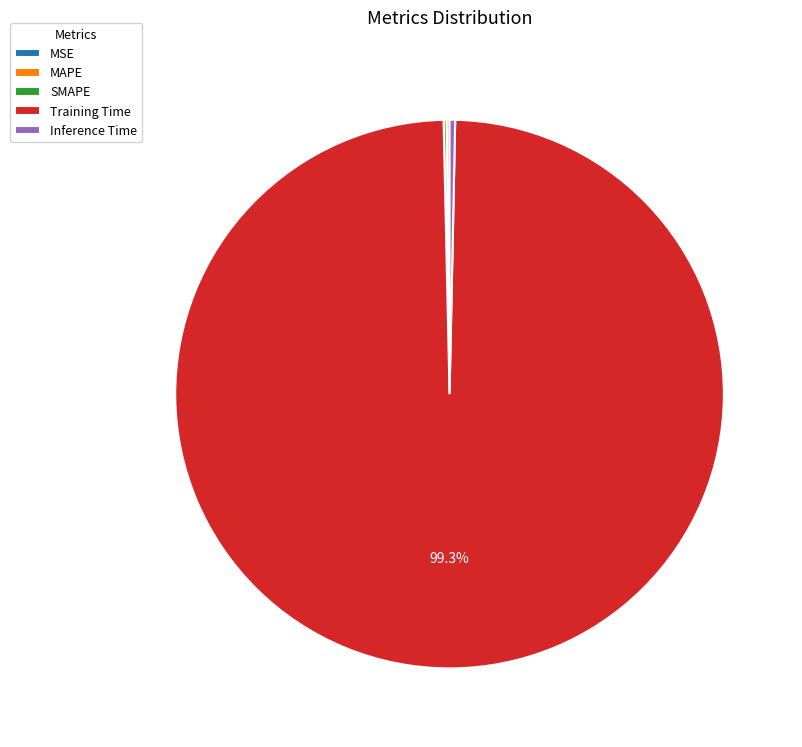

Does Training Time account for over 50% of the chart?

Yes